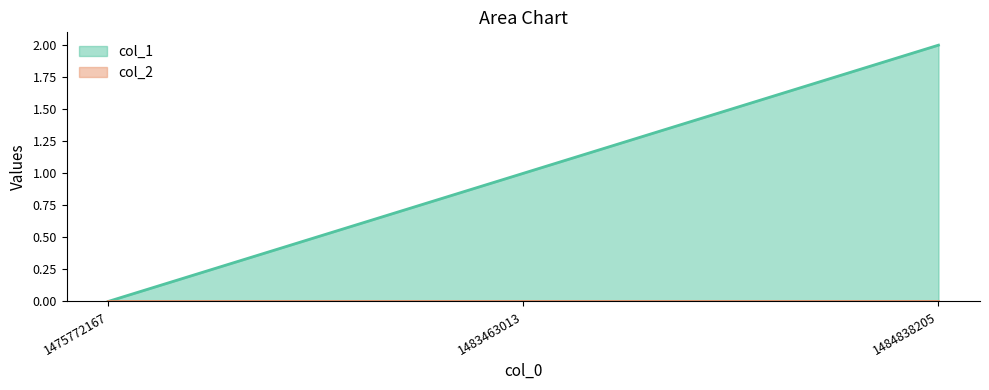

At which label is the value closest to 1?

1483463013